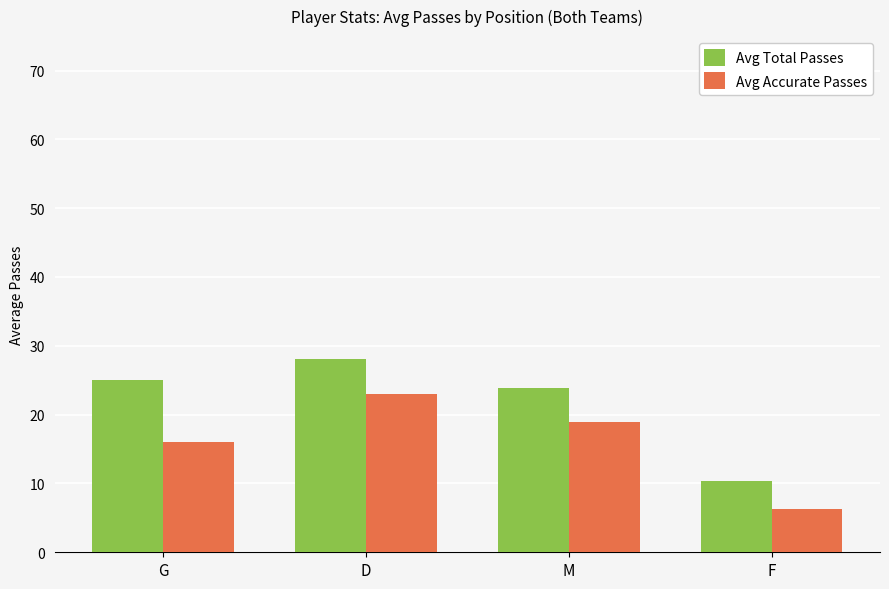

Rank the categories by Avg Accurate Passes value from highest to lowest.

D, M, G, F